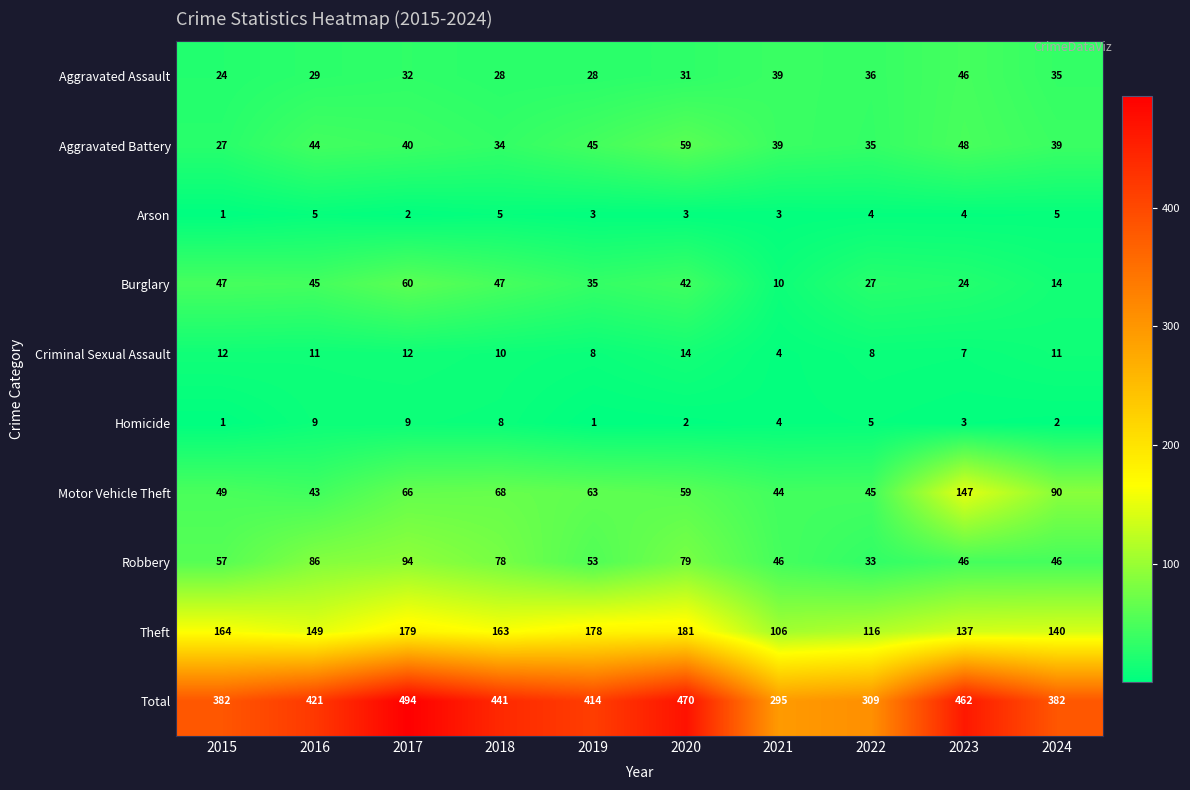

What is the total value across all series at 2020?

940